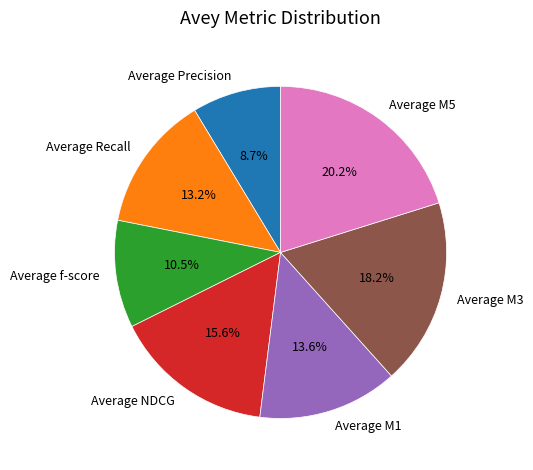

What percentage is the Average NDCG slice, to the nearest percent?

16%